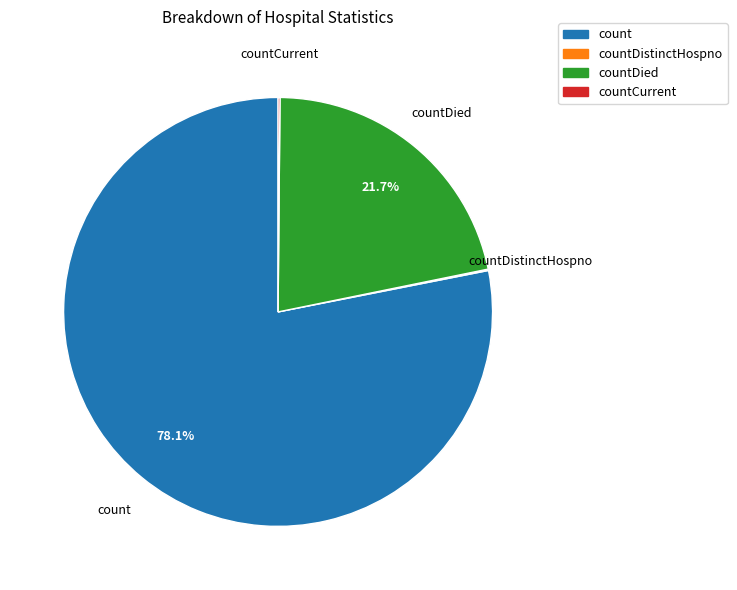

Is there a majority slice in this chart?

Yes